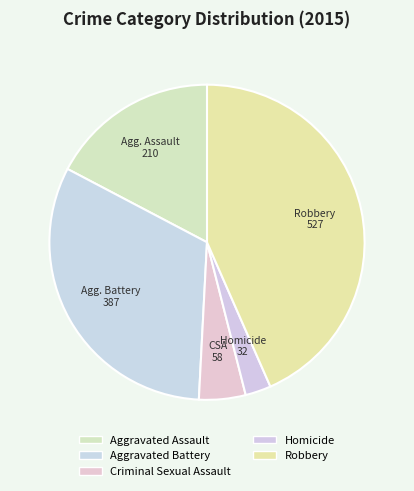

To the nearest percent, what portion does Aggravated Battery represent?

32%